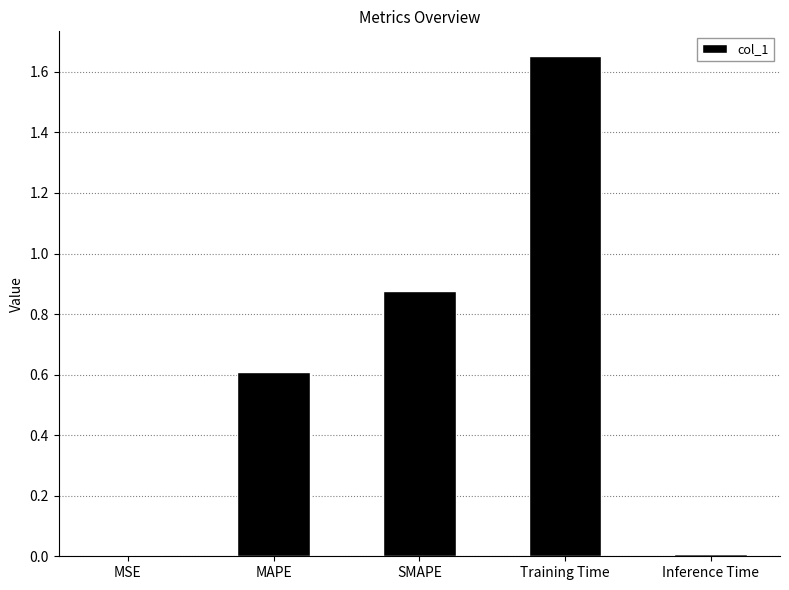

Which category has the highest value across all series?

Training Time